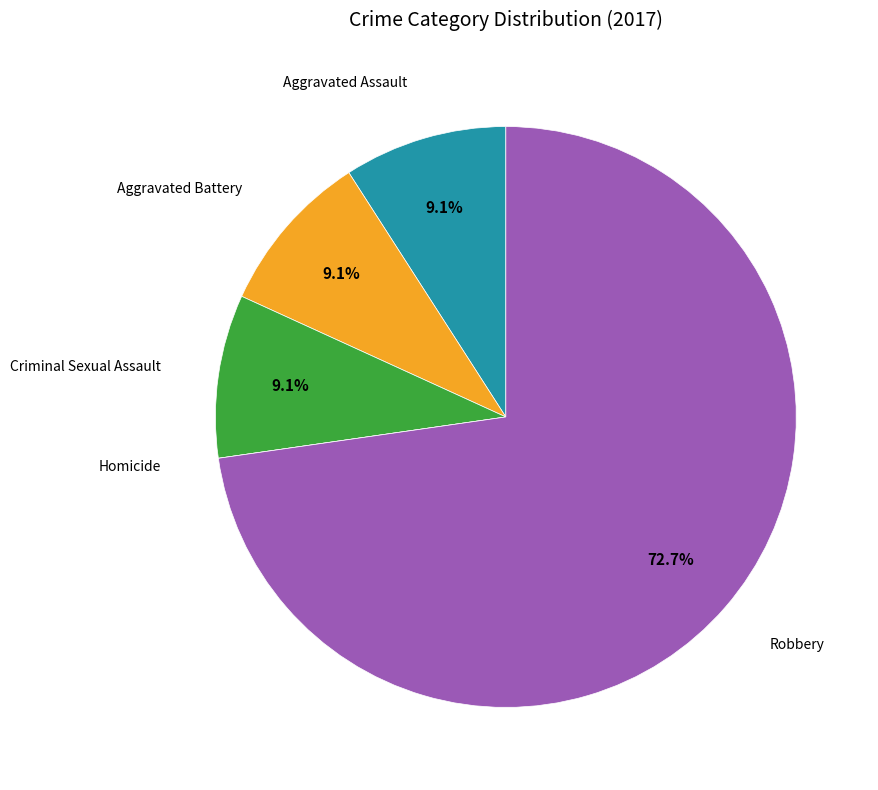

Which category has the biggest portion of the pie?

Robbery